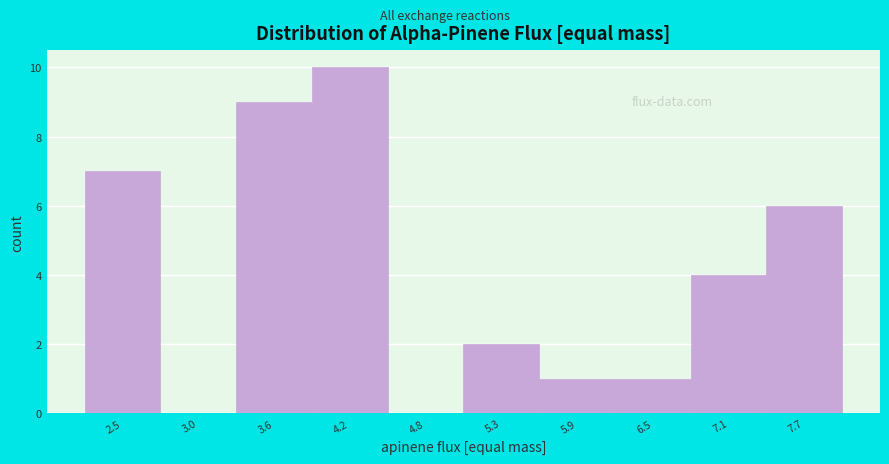

Reading left to right, transcribe all the data shown in this chart.

2.5=7	3.0=0	3.6=9	4.2=10	4.8=0	5.3=2	5.9=1	6.5=1	7.1=4	7.7=6